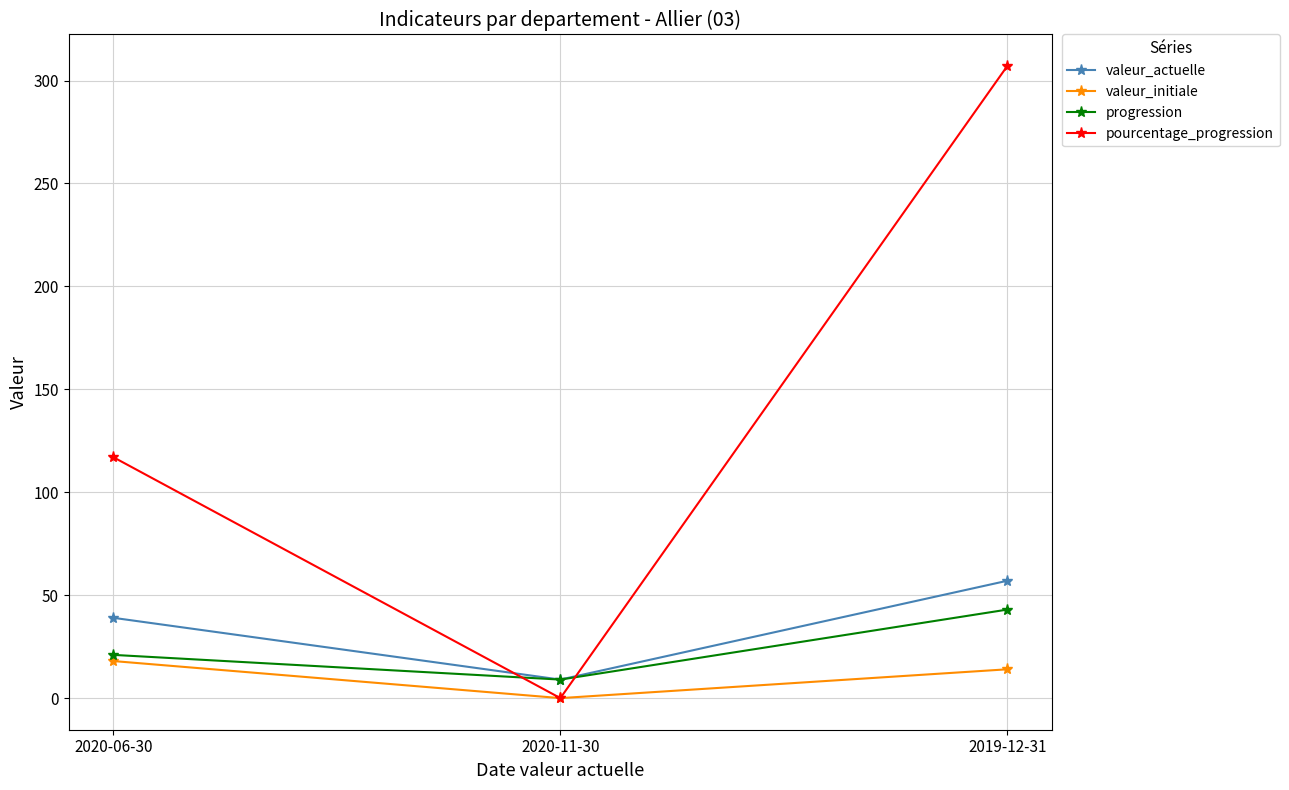

Between 2020-11-30 and 2019-12-31, which series saw the biggest shift?

pourcentage_progression